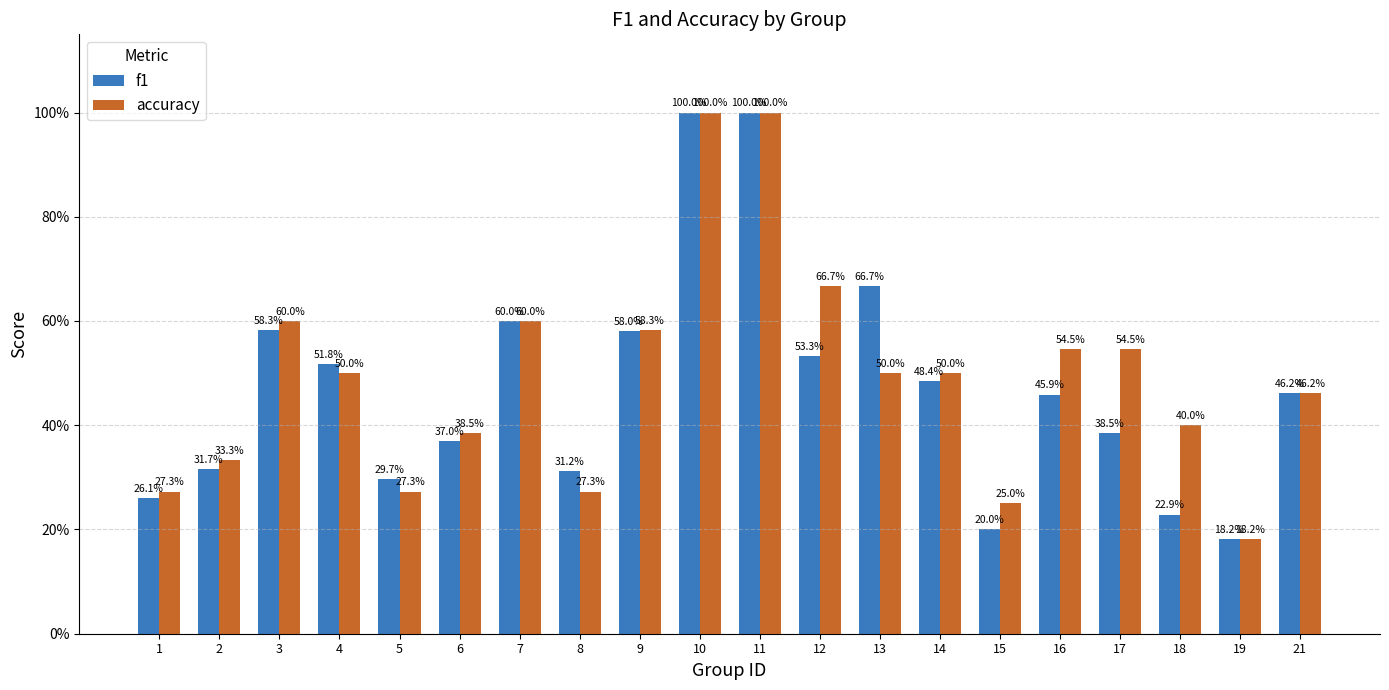

Does the chart contain stacked bars?

No